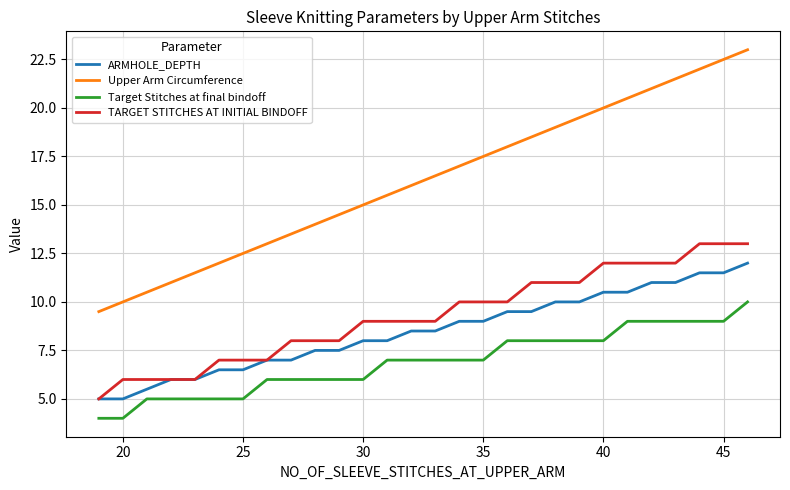

How many Target Stitches at final bindoff values are between 6 and 8?

15